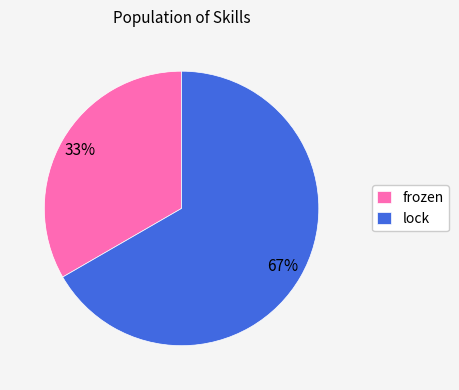

To the nearest percent, what percentage of the pie is lock?

67%